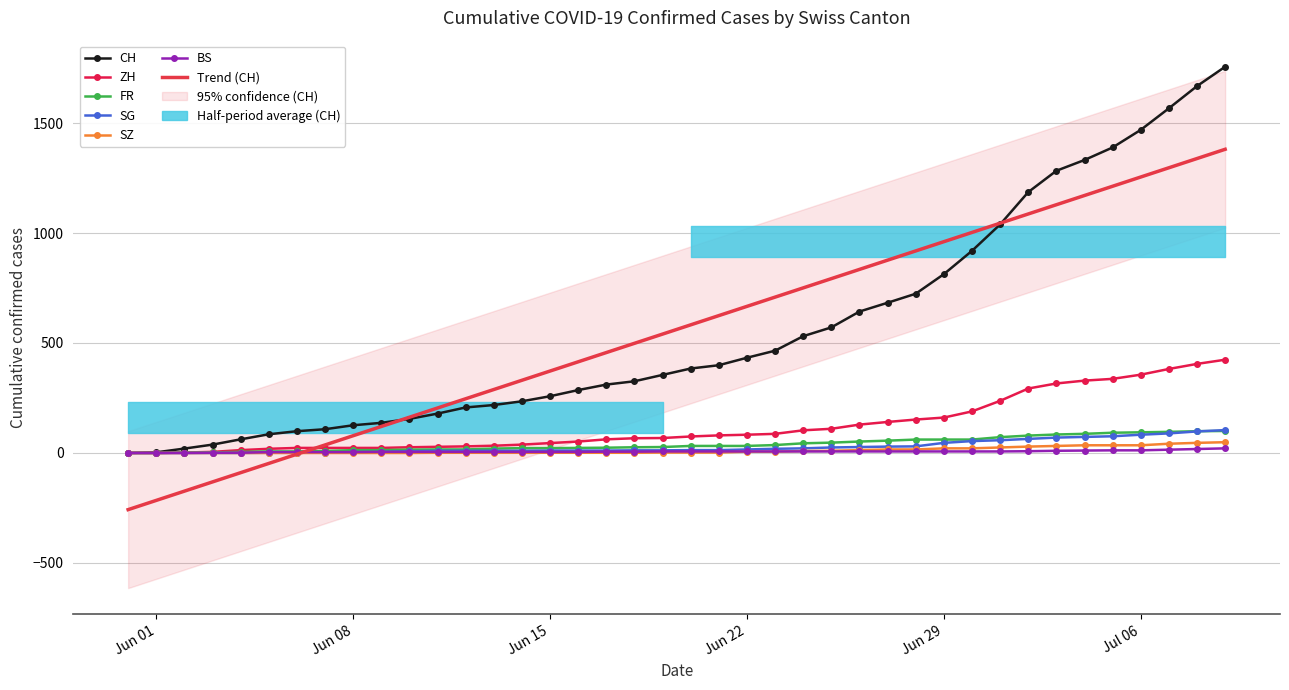

How many series are shown in this chart?

6